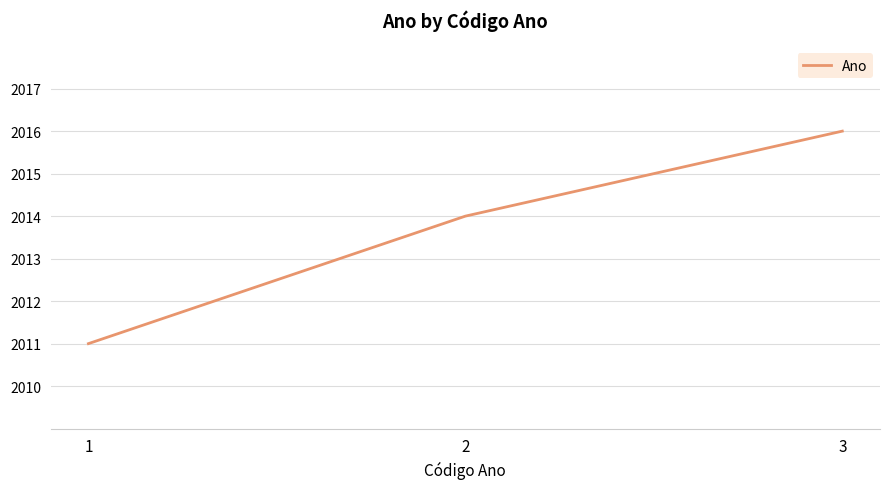

Where is the data nearest to the value 2013?

2